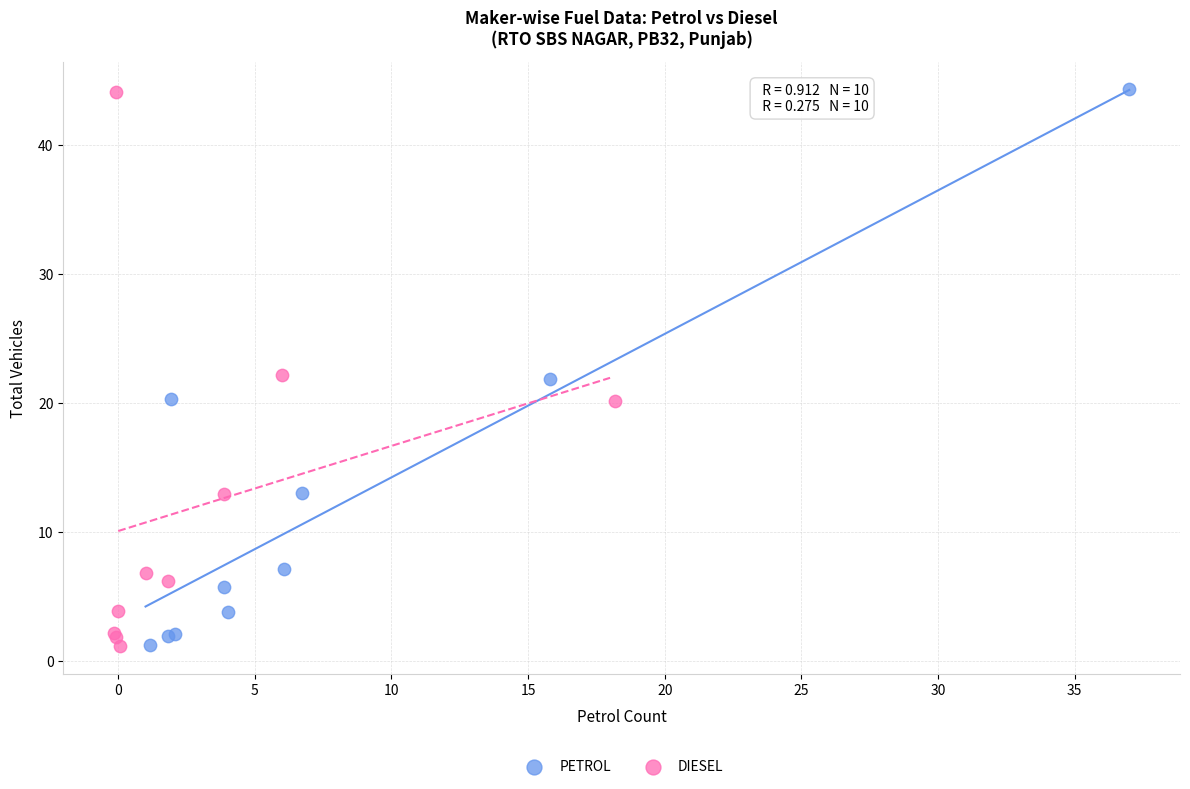

Which series has the largest Y range (max minus min)?

PETROL